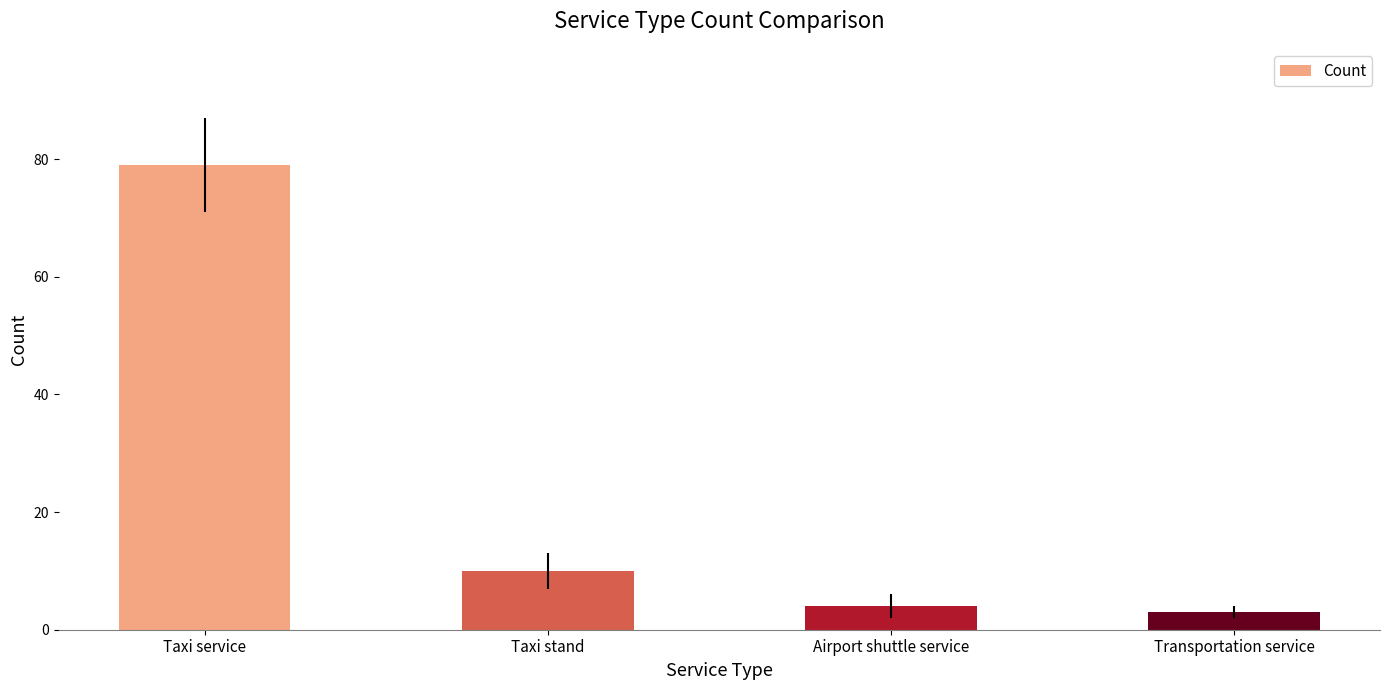

What is the approximate value at Taxi service?

79